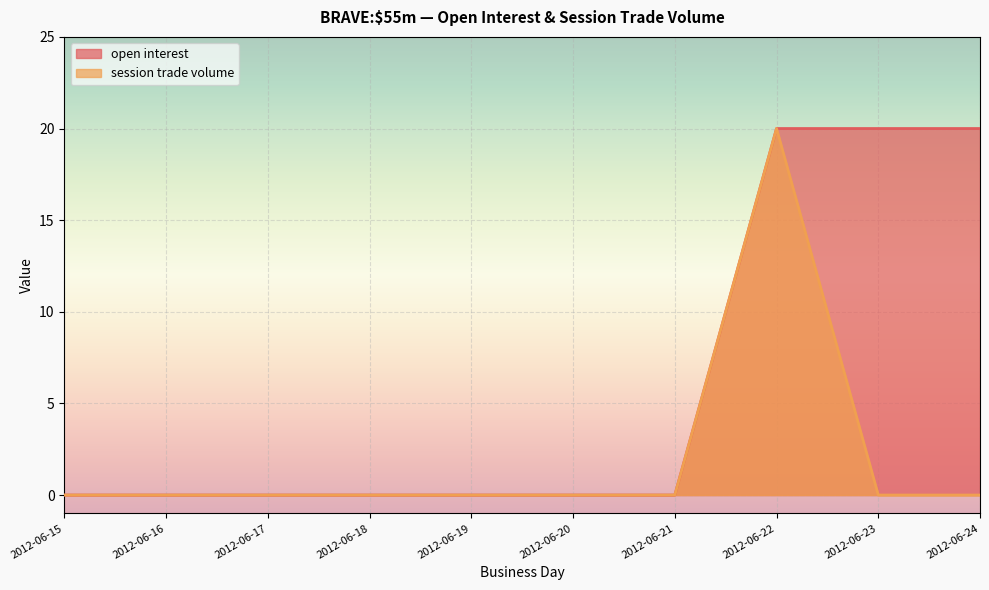

The session trade volume series shows 0 at 2012-06-21. True or false?

True